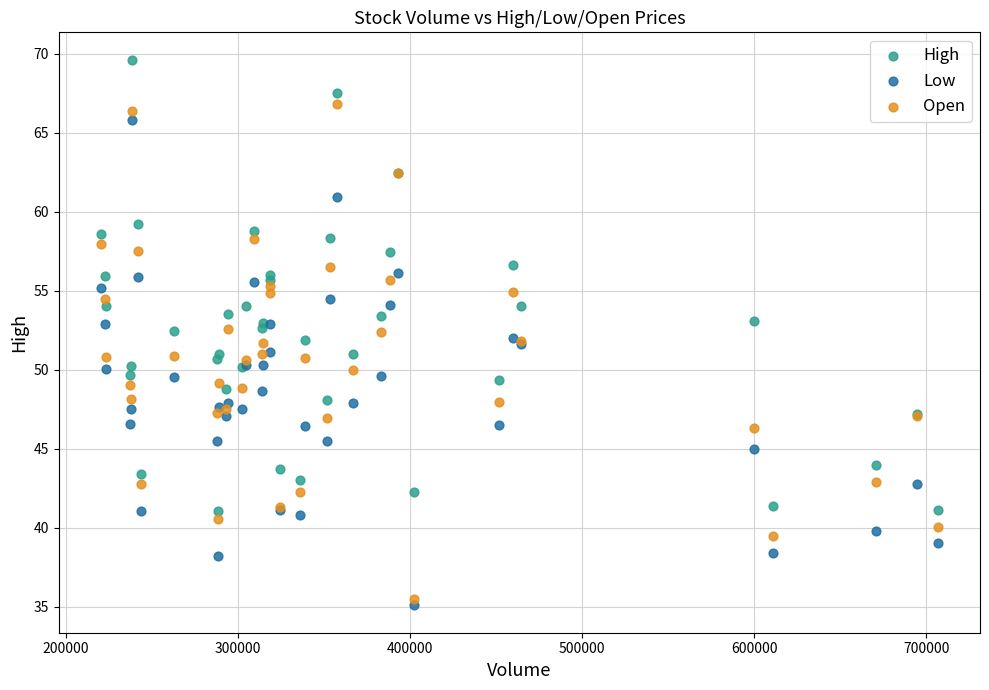

What are all the series names shown in the legend?

High, Low, Open